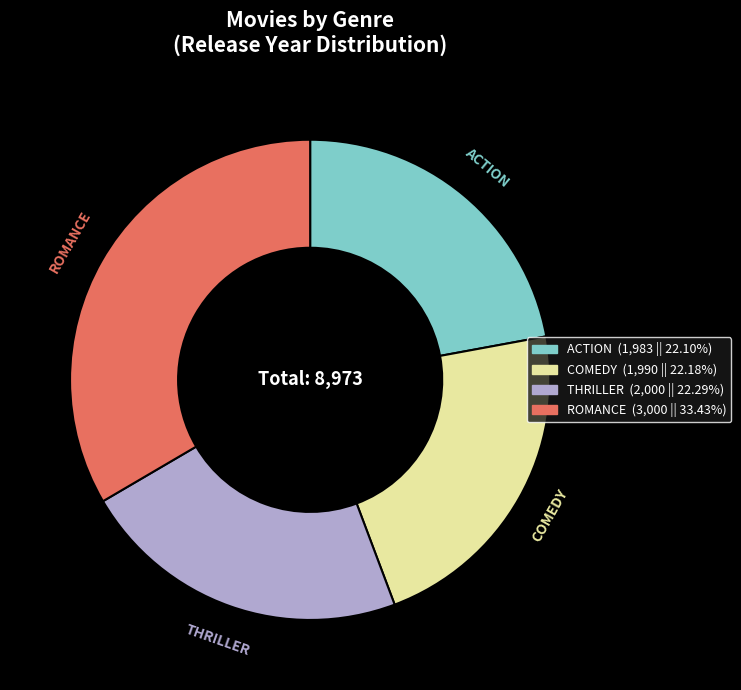

Count the number of slices in the pie.

4